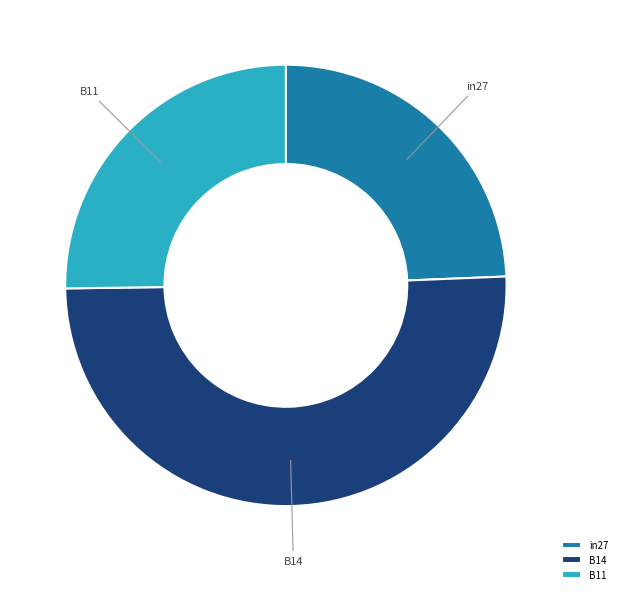

Which has a higher value, B11 or in27?

B11